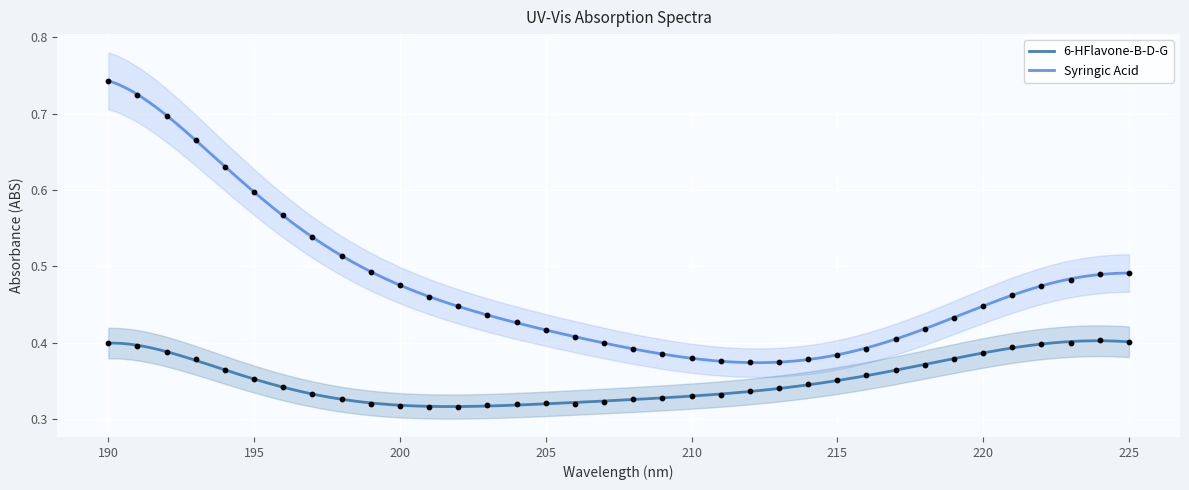

At how many categories does at least one series exceed 0?

36